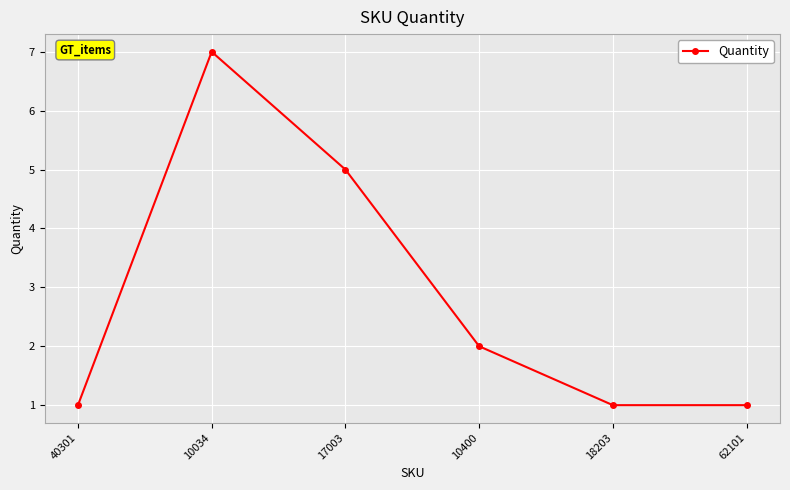

What is the minimum value shown in the chart?

1